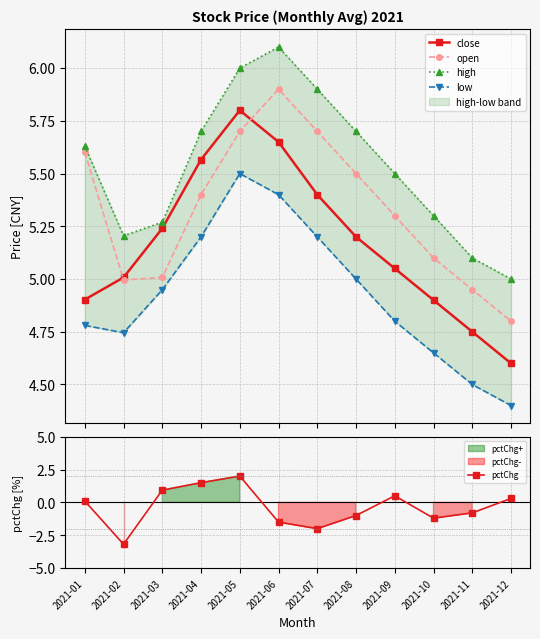

Reading right to left, extract all data points from this chart.

close: 4.6	4.8	4.9	5.0	5.2	5.4	5.7	5.8	5.6	5.2	5.0	4.9
open: 4.8	5.0	5.1	5.3	5.5	5.7	5.9	5.7	5.4	5.0	5.0	5.6
high: 5.0	5.1	5.3	5.5	5.7	5.9	6.1	6.0	5.7	5.3	5.2	5.6
low: 4.4	4.5	4.7	4.8	5.0	5.2	5.4	5.5	5.2	4.9	4.7	4.8
pctChg: 0.3	-0.8	-1.2	0.5	-1.0	-2.0	-1.5	2.0	1.5	0.9	-3.2	0.1